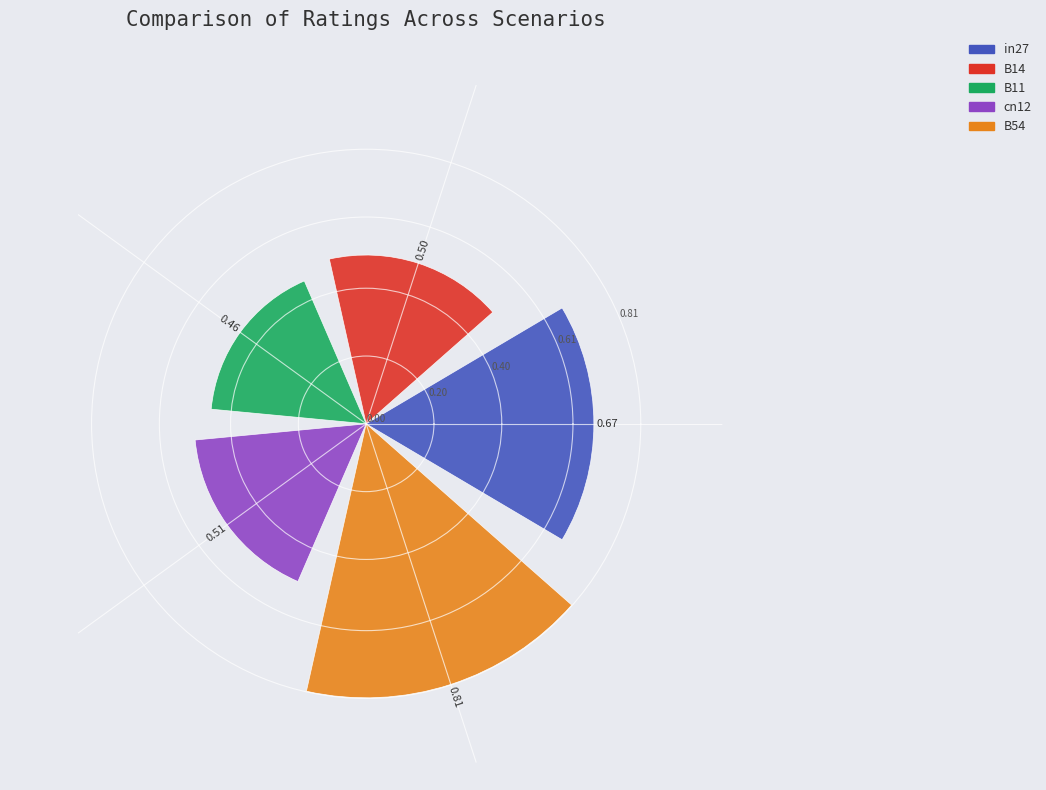

What is the difference between the maximum and second lowest values?

0.3